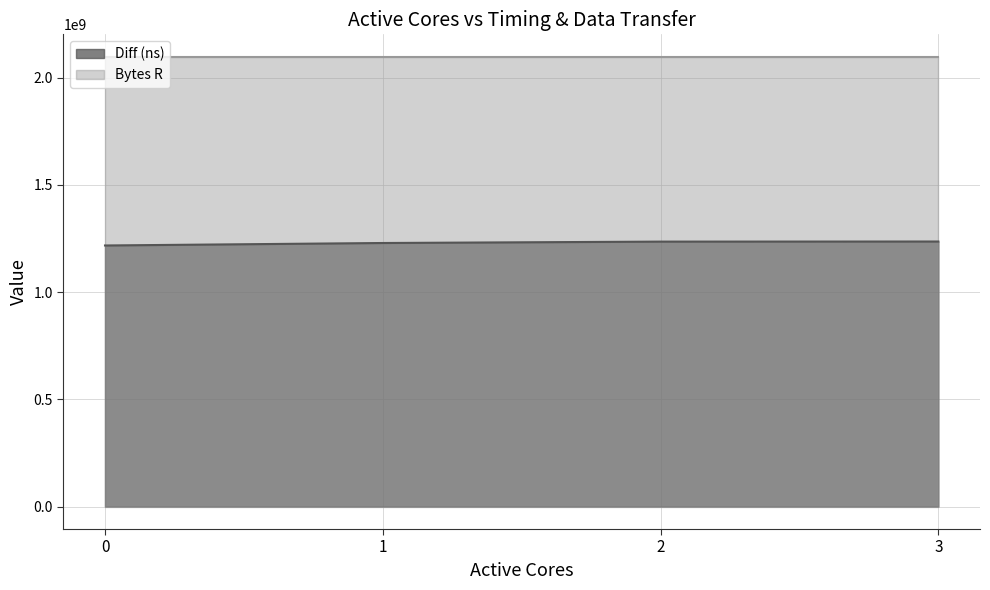

Does the chart have visible grid lines?

Yes